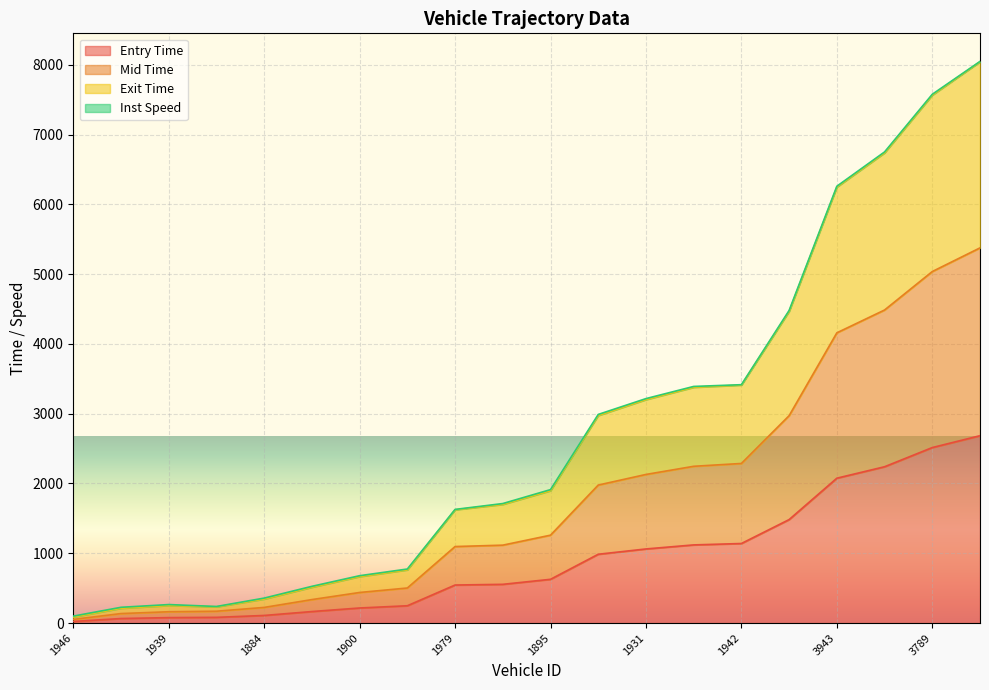

What is the difference between the maximum and minimum values in the mid series?

5323.9